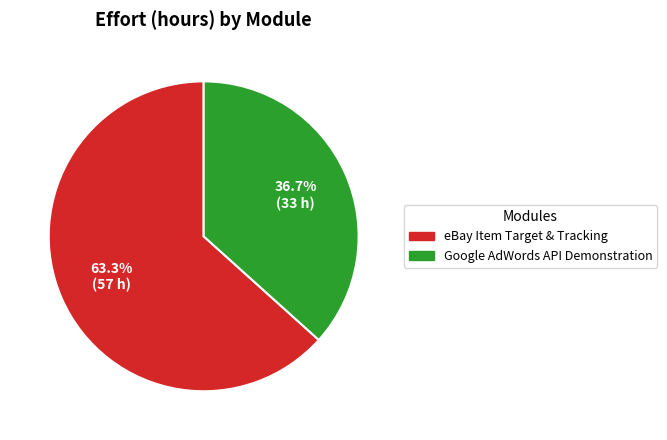

Is there a majority slice in this chart?

Yes